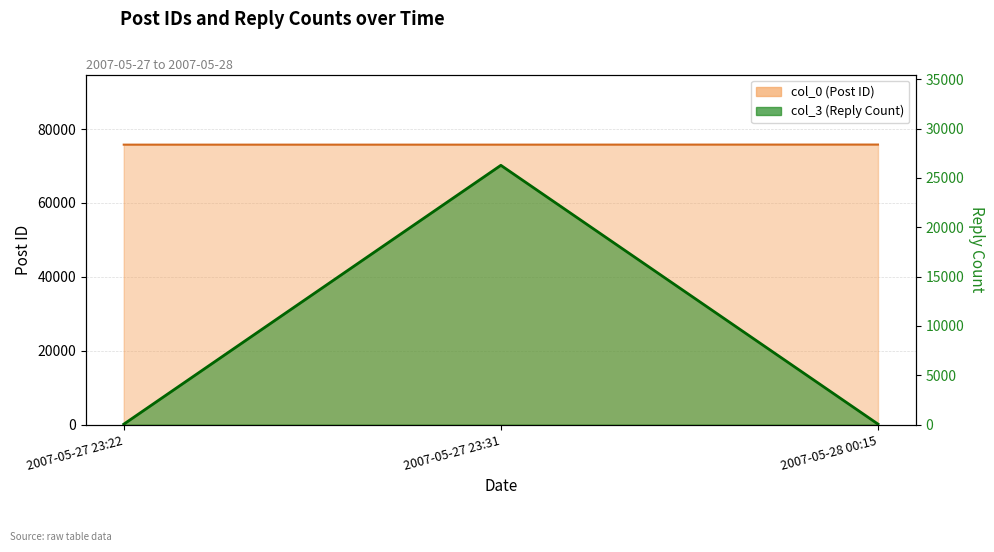

What is the spread (max minus min) of values at 2007-05-27 23:22?

75751